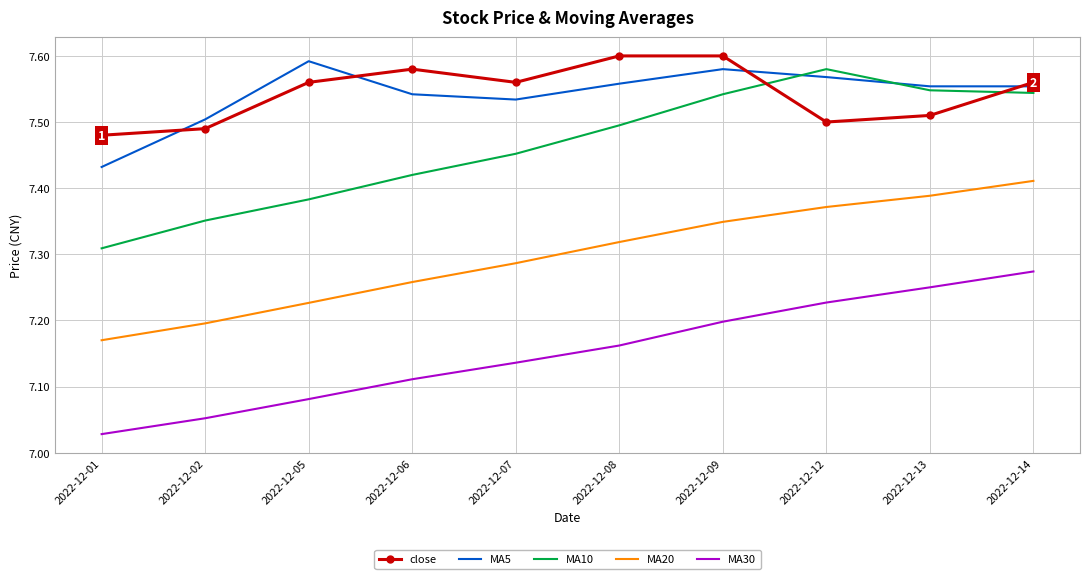

At which label is MA5 closest to 7?

2022-12-01